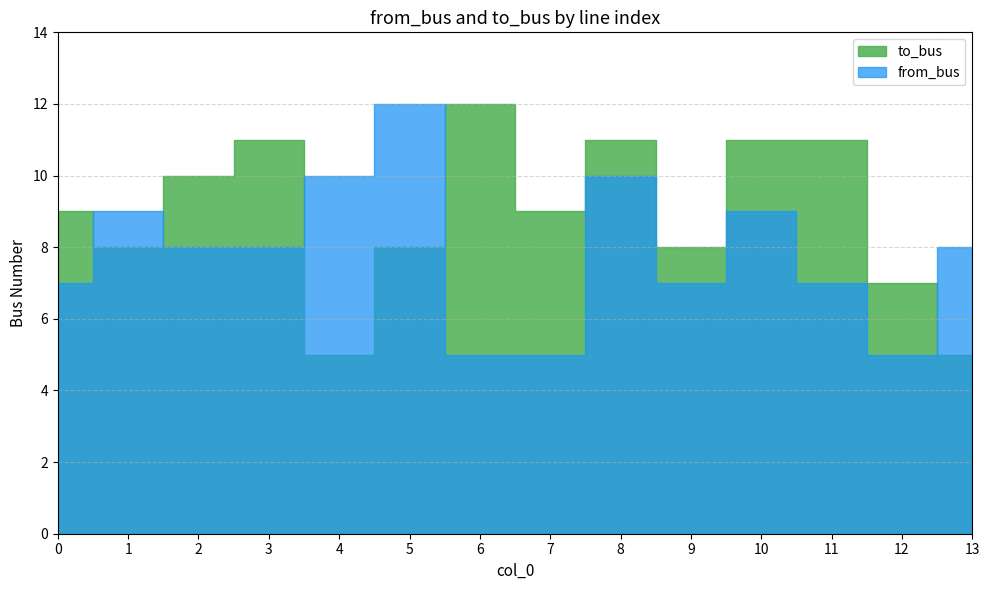

How many interior local peaks does the to_bus series have?

3